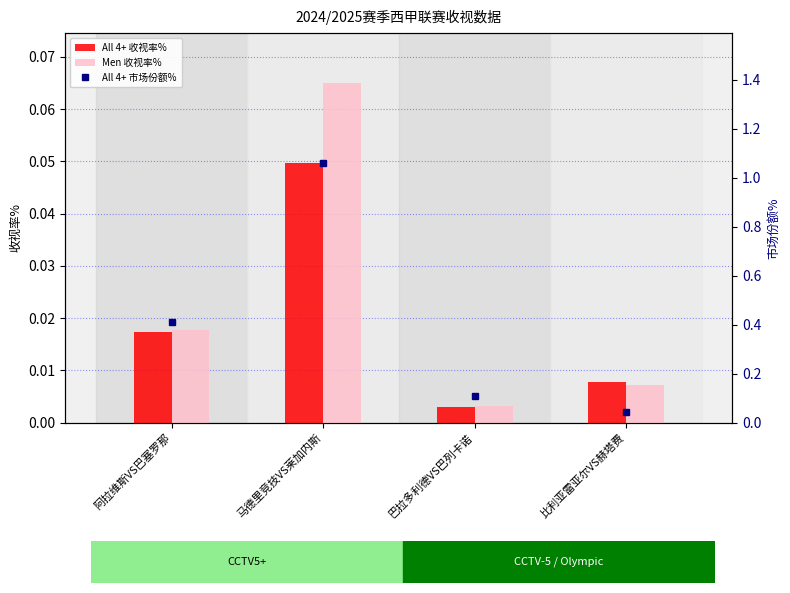

What position from the left is 巴拉多利德VS巴列卡诺?

3